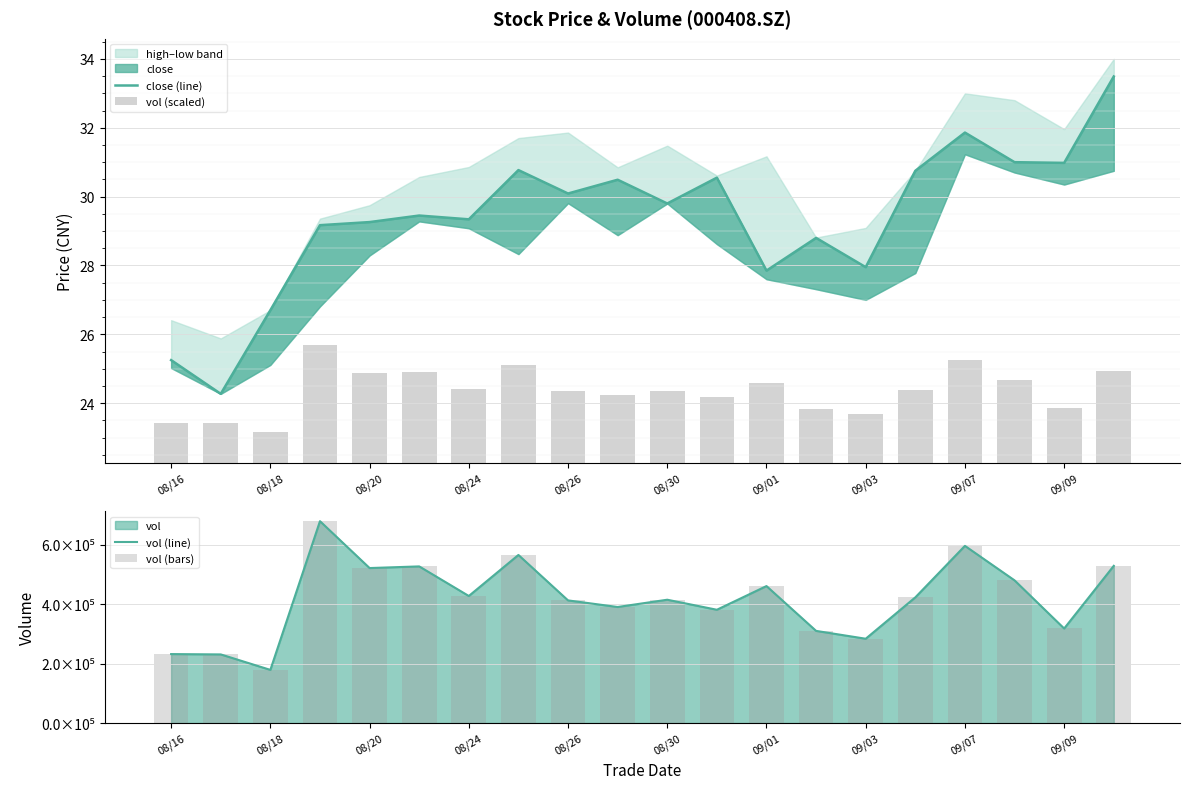

How many data points in vol (line) are above 422921?

10